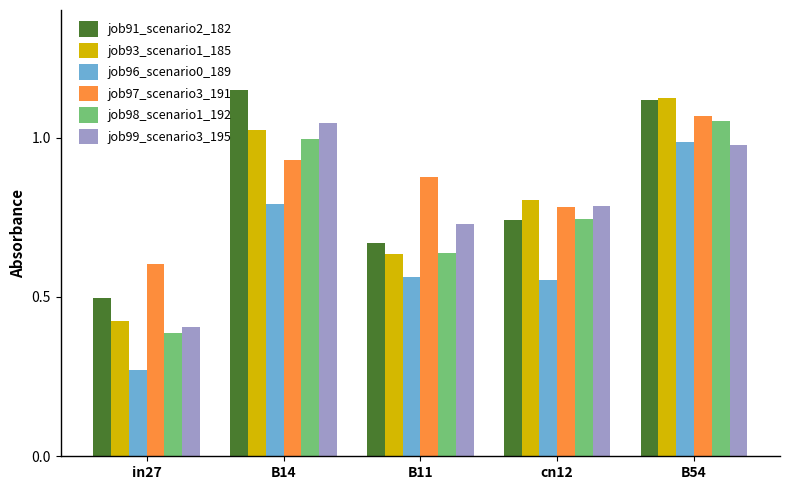

Between cn12 and B54, which series saw the biggest shift?

job96_scenario0_189